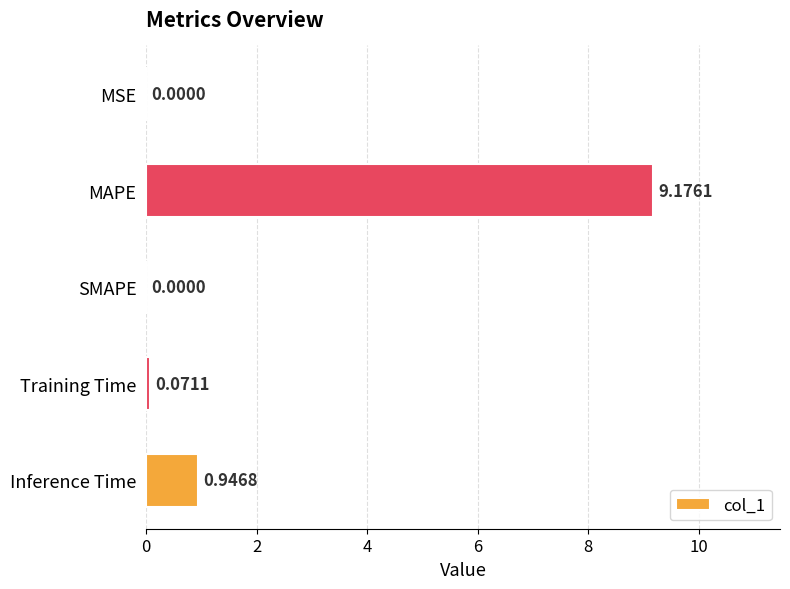

What is the greatest value displayed?

9.2